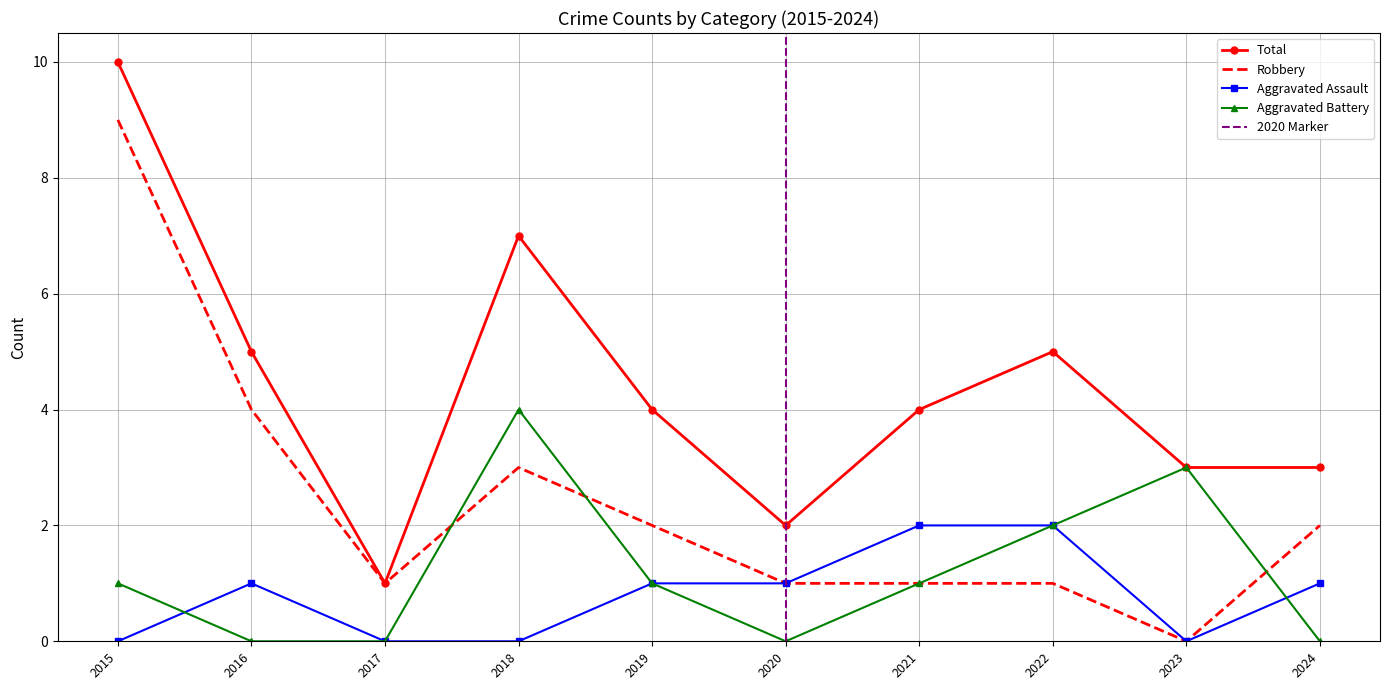

How many Robbery values are between 1 and 3?

7